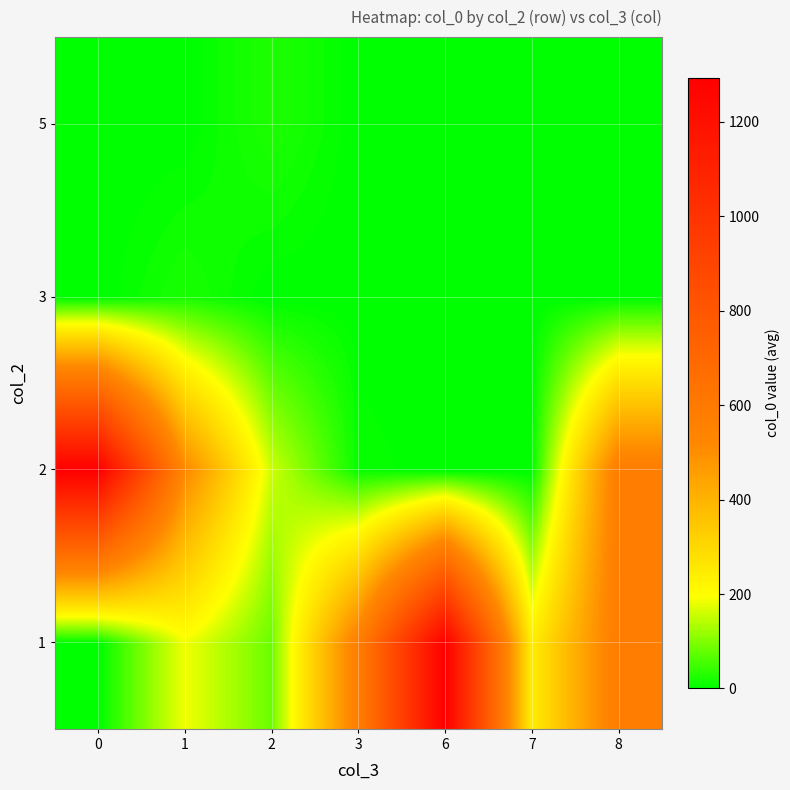

Rank the series at 3 from lowest to highest value.

row_2, row_3, row_1, row_0